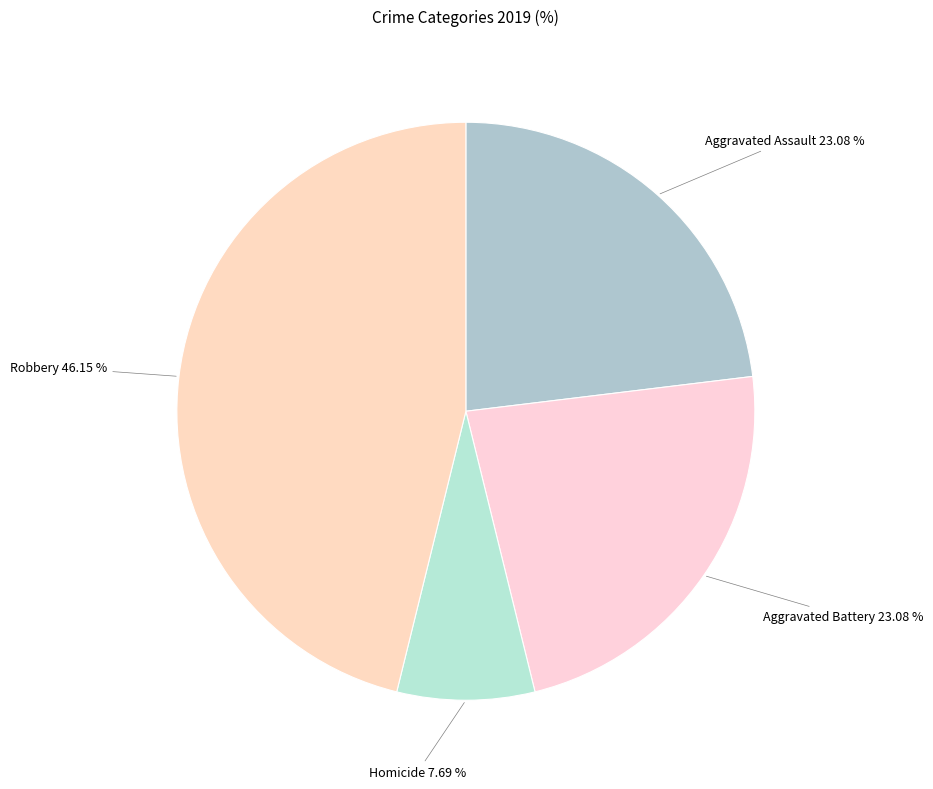

How many segments does this pie chart have?

4